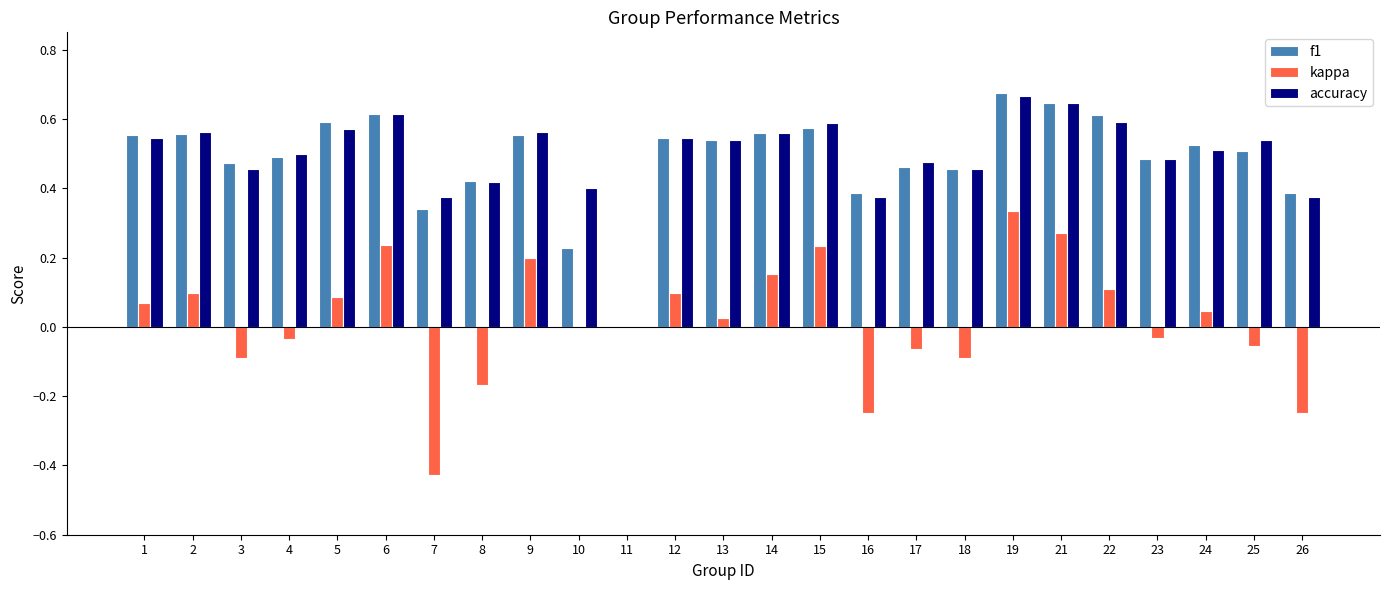

How many values in the accuracy series exceed 0?

24